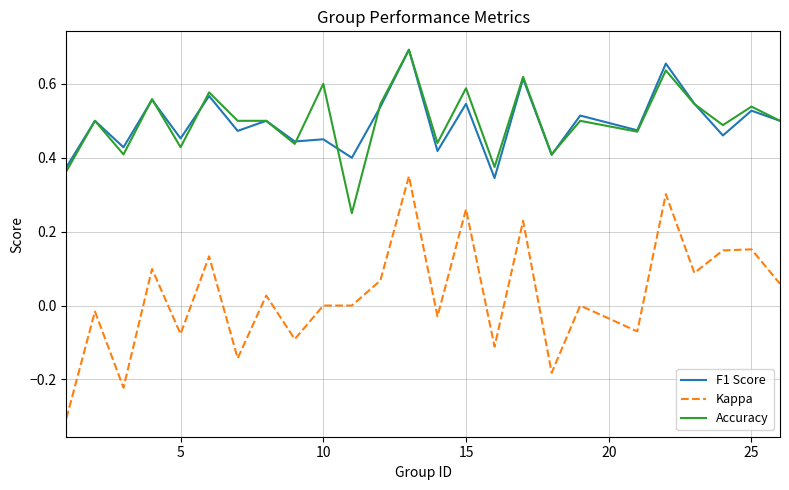

True or false: Kappa and F1 Score cross at least once.

False